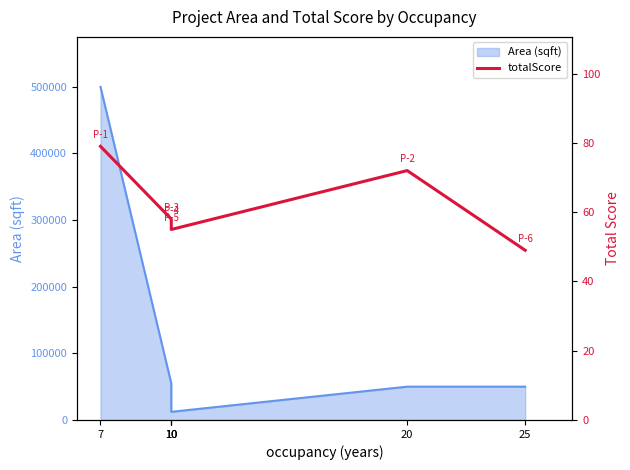

Rank the categories by value from highest to lowest.

7, 20, 10, 10, 10, 25